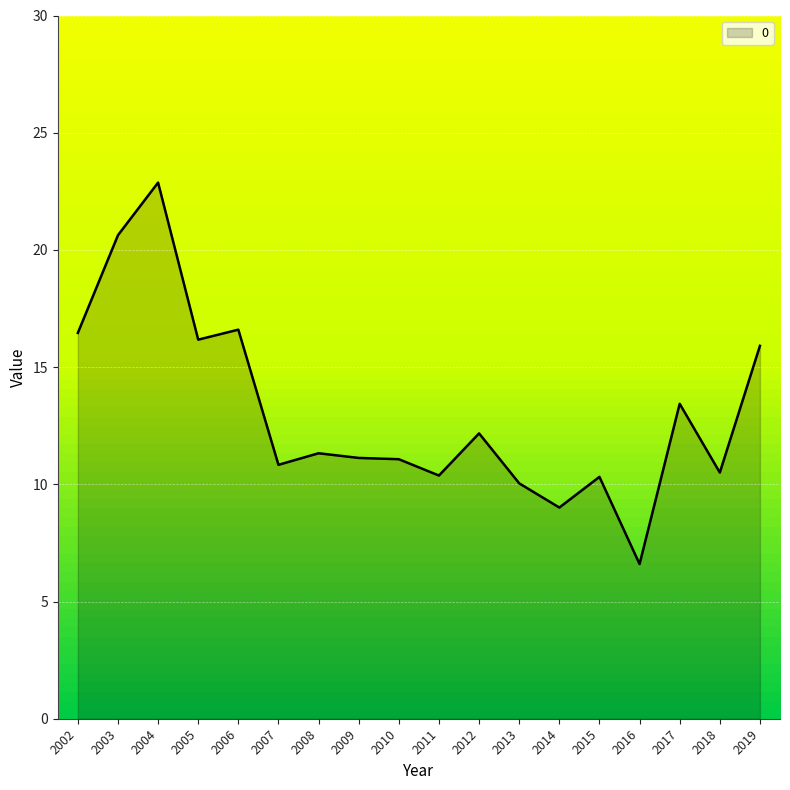

Where is the data nearest to the value 14?

2017